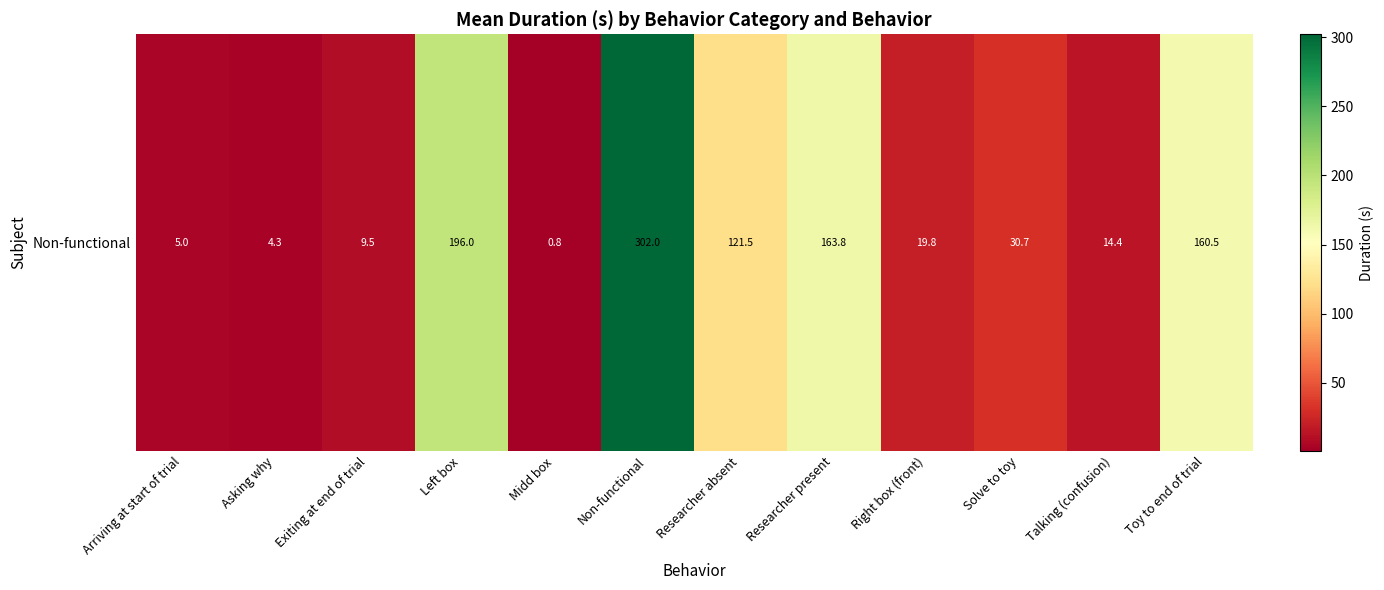

Rank the categories by value from lowest to highest.

Midd box, Asking why, Arriving at start of trial, Exiting at end of trial, Talking (confusion), Right box (front), Solve to toy, Researcher absent, Toy to end of trial, Researcher present, Left box, Non-functional